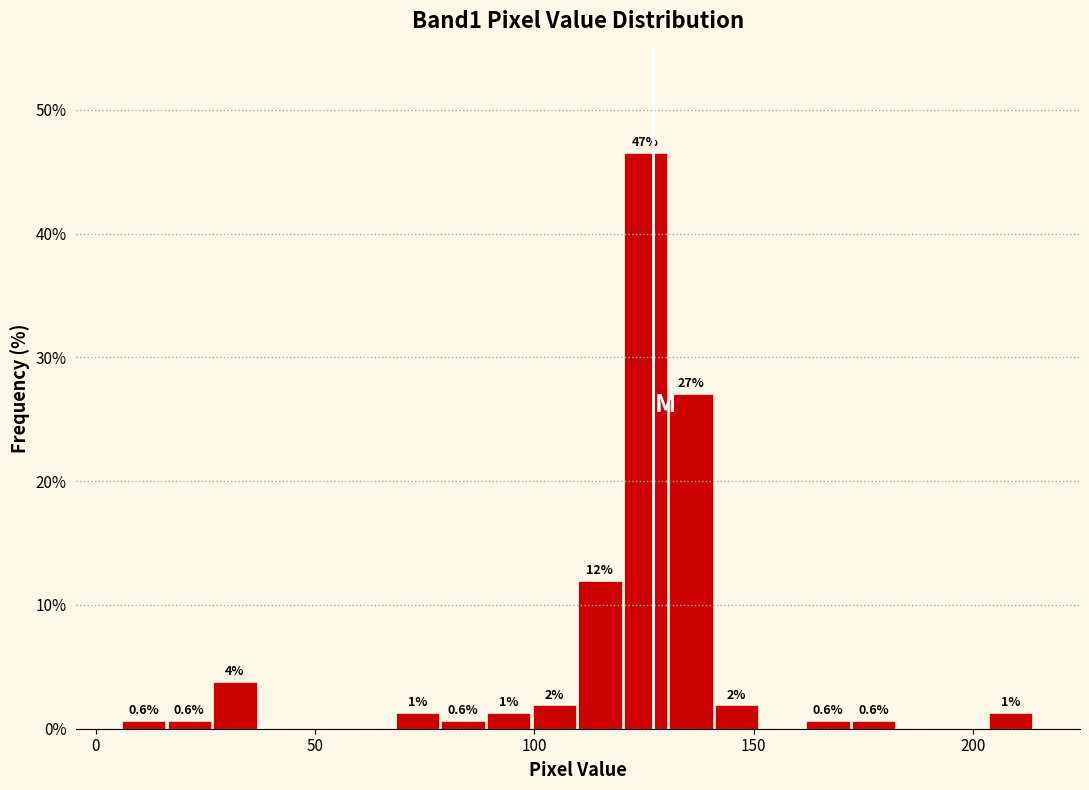

Around what value on the x-axis is the tallest bar? Give the approximate position of its centre, as read against the axis.

125